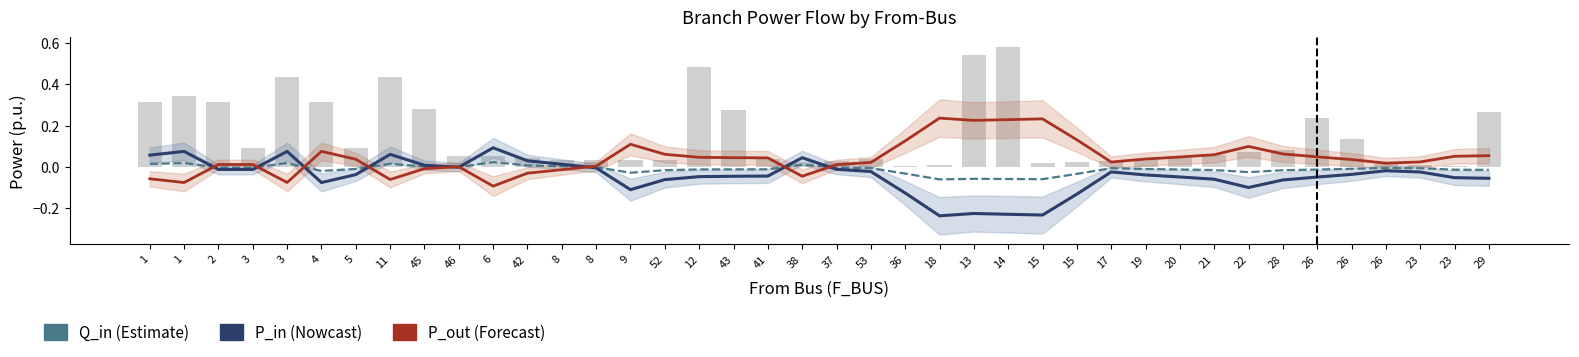

Which category has the lowest value in the Q_in series?

18